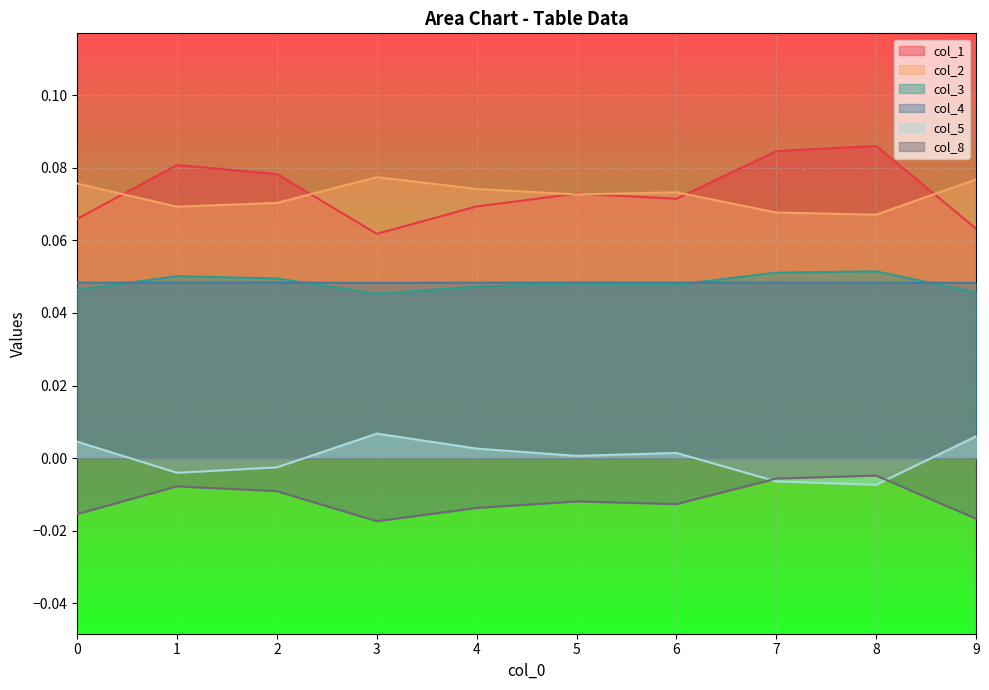

What is the average value of the col_1 series?

0.1